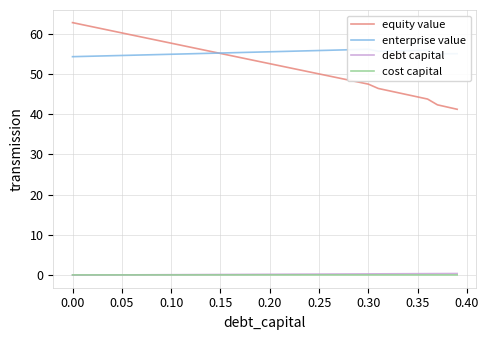

List the series in order of their peak value, lowest first.

cost capital, debt capital, enterprise value, equity value